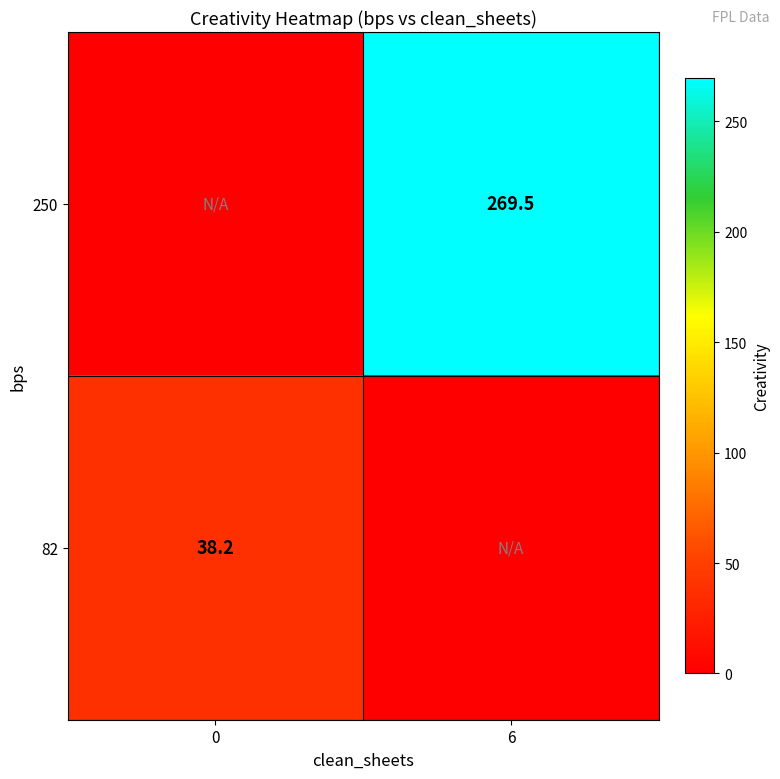

What is the spread (max minus min) of values at 6?

269.5